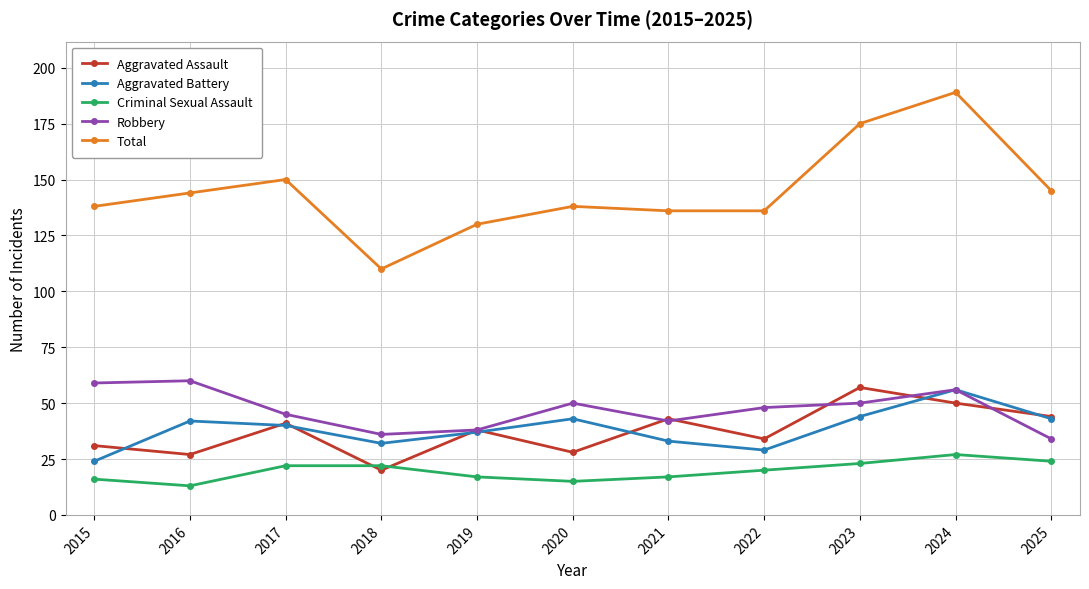

Where is the first local maximum for Total?

2017